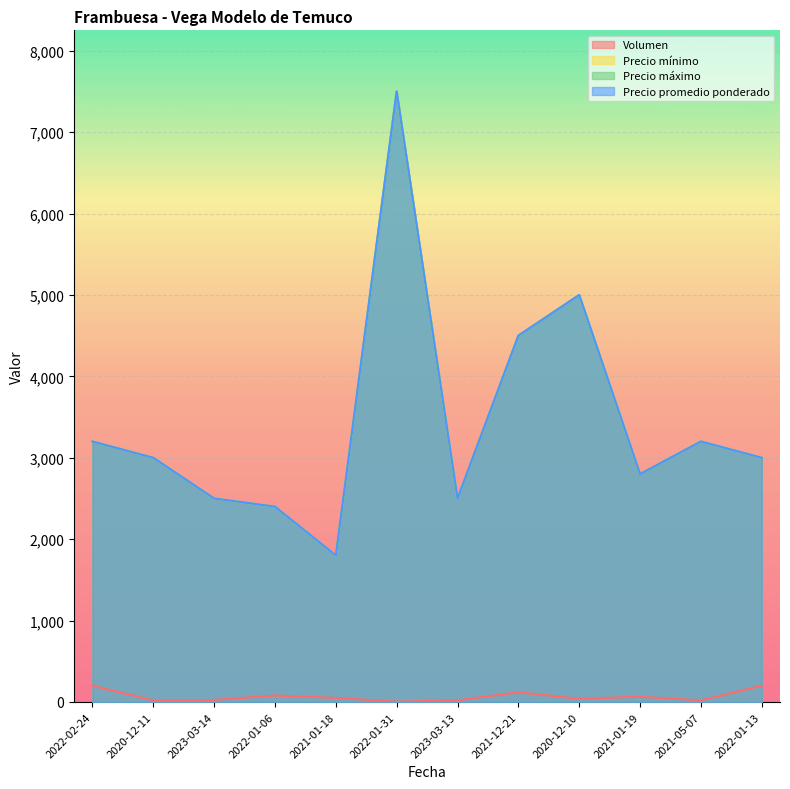

What are all the series names shown in the legend?

Volumen, Precio mínimo, Precio máximo, Precio promedio ponderado